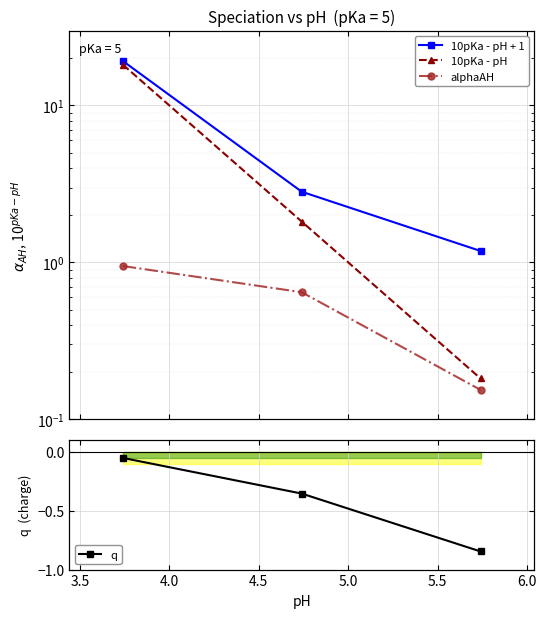

Which series changed the most between 3.5 and 4.0?

10pKa - pH